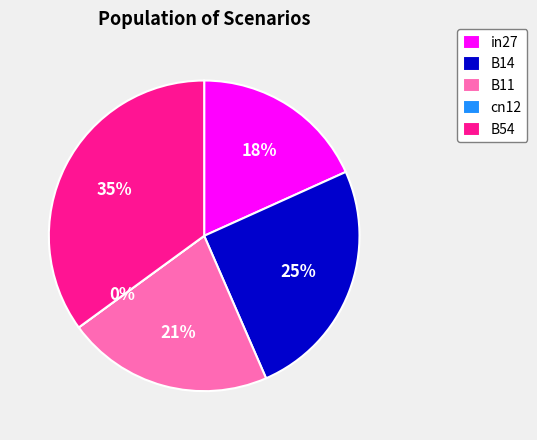

Which category has the biggest portion of the pie?

B54